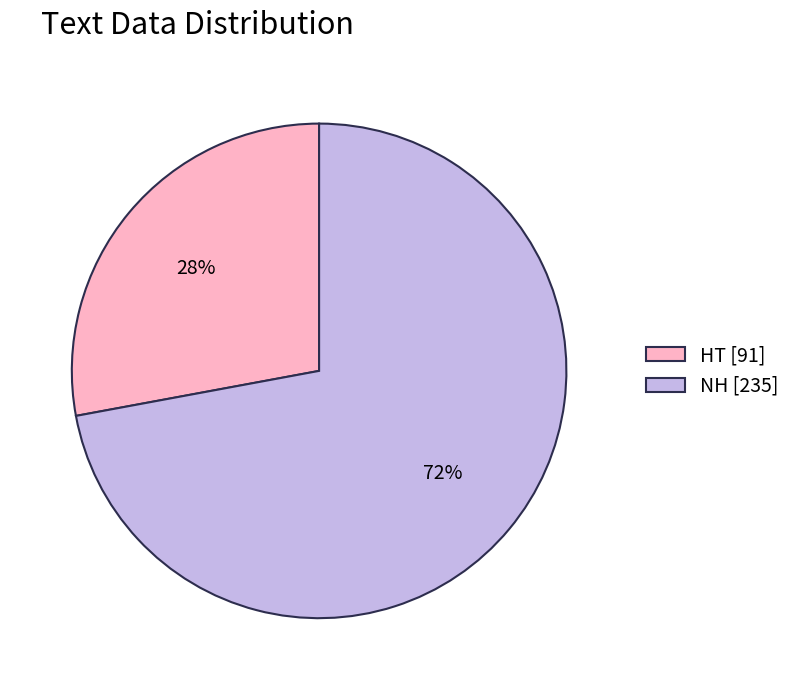

How many segments does this pie chart have?

2